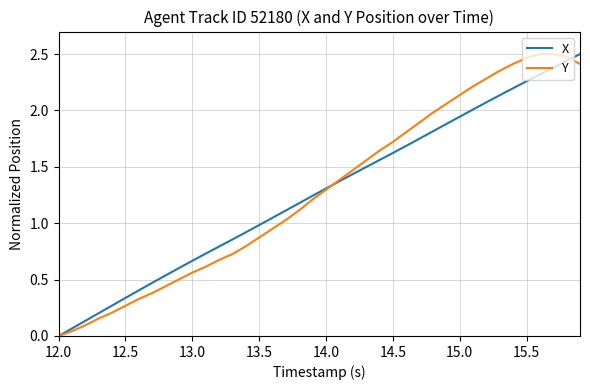

What are all the series names shown in the legend?

X, Y